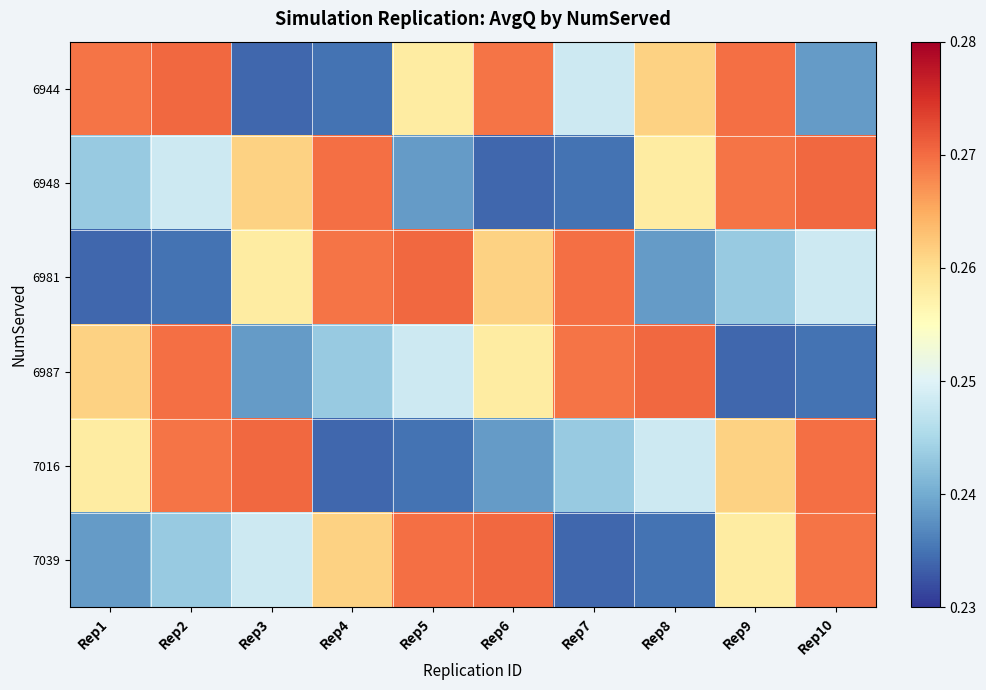

Which category has the lowest value across all series?

Rep3